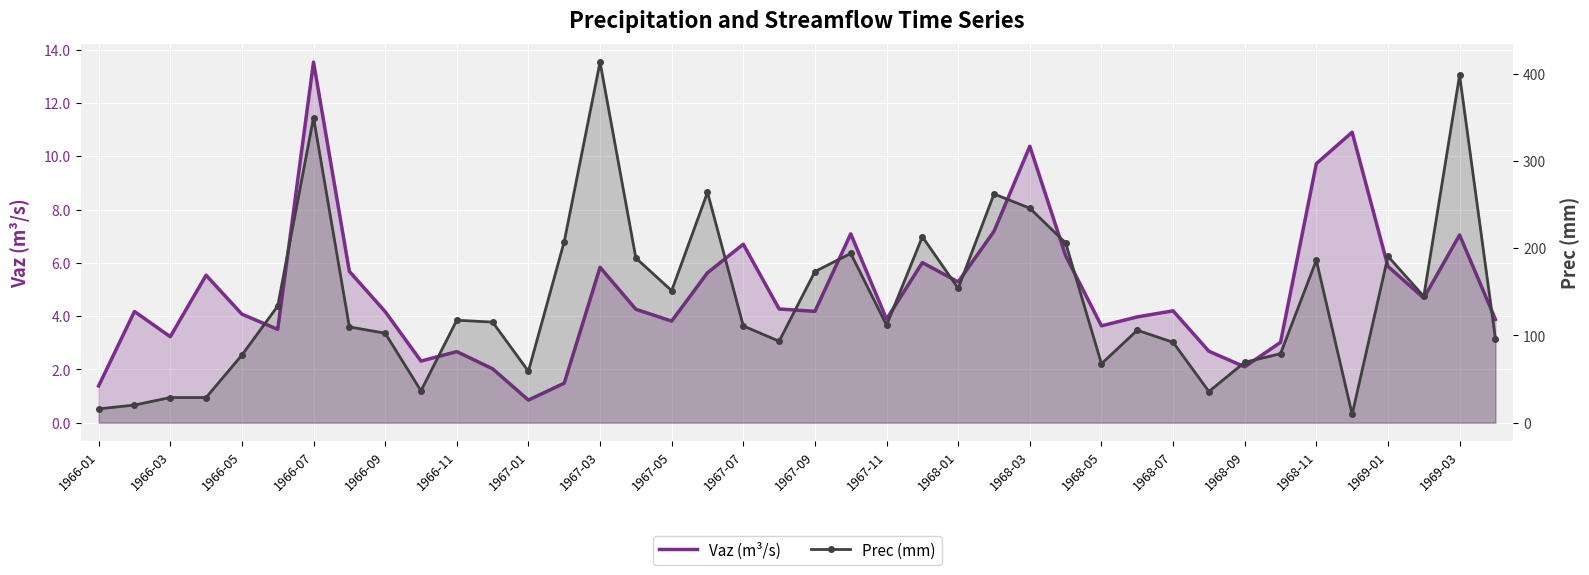

True or false: Prec (mm) has a value of 203.3 at 1969-03.

False